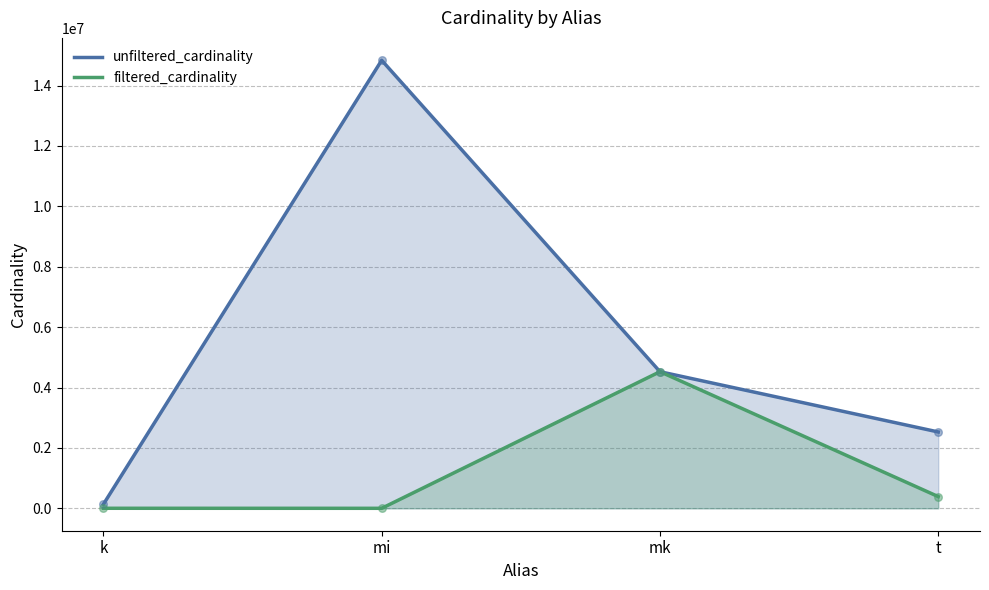

Which series reaches the minimum Y coordinate?

filtered_cardinality